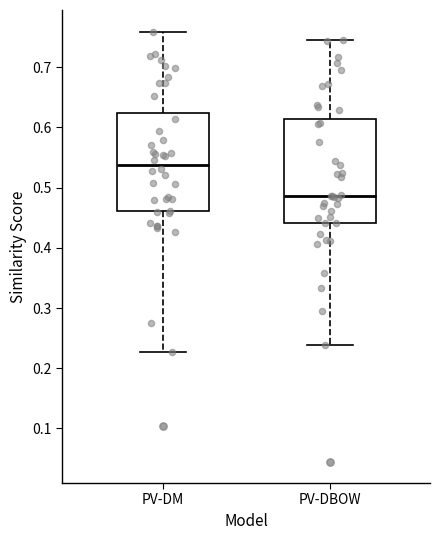

Which box's median line is the lowest?

PV-DBOW